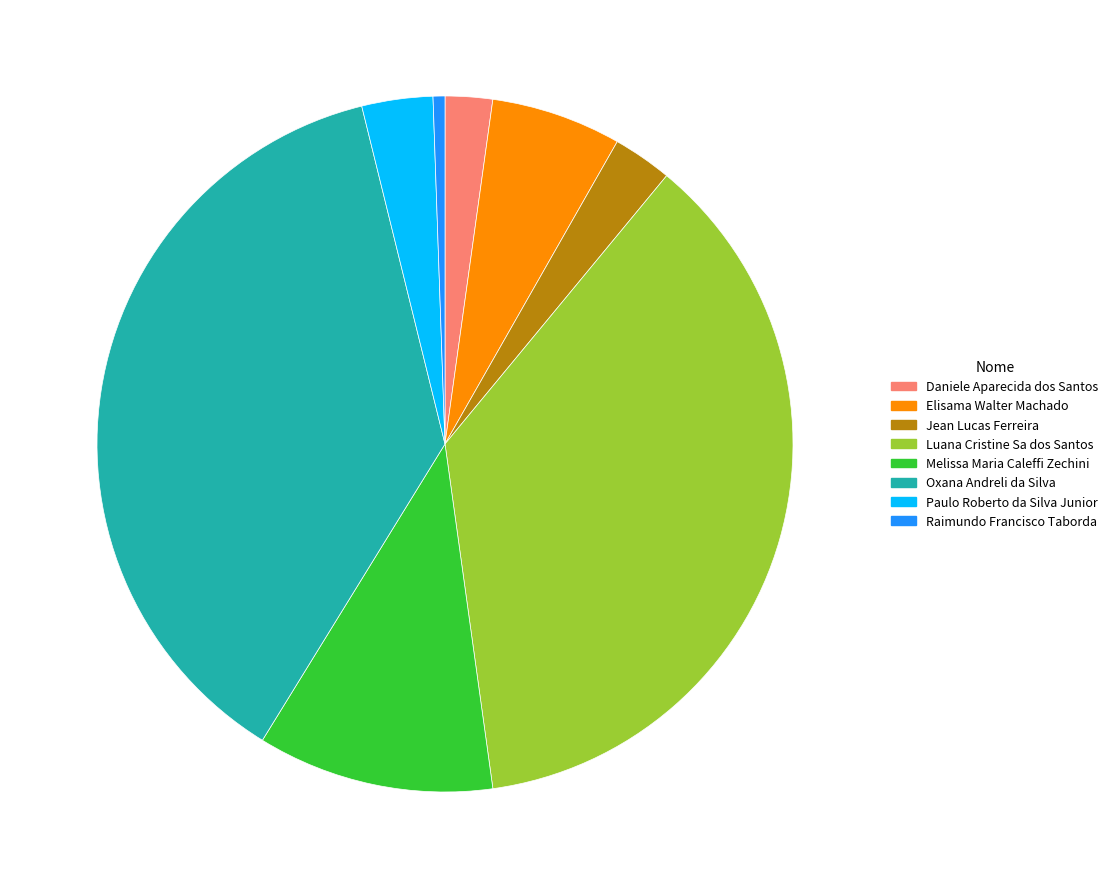

How many slices are in this pie chart?

8